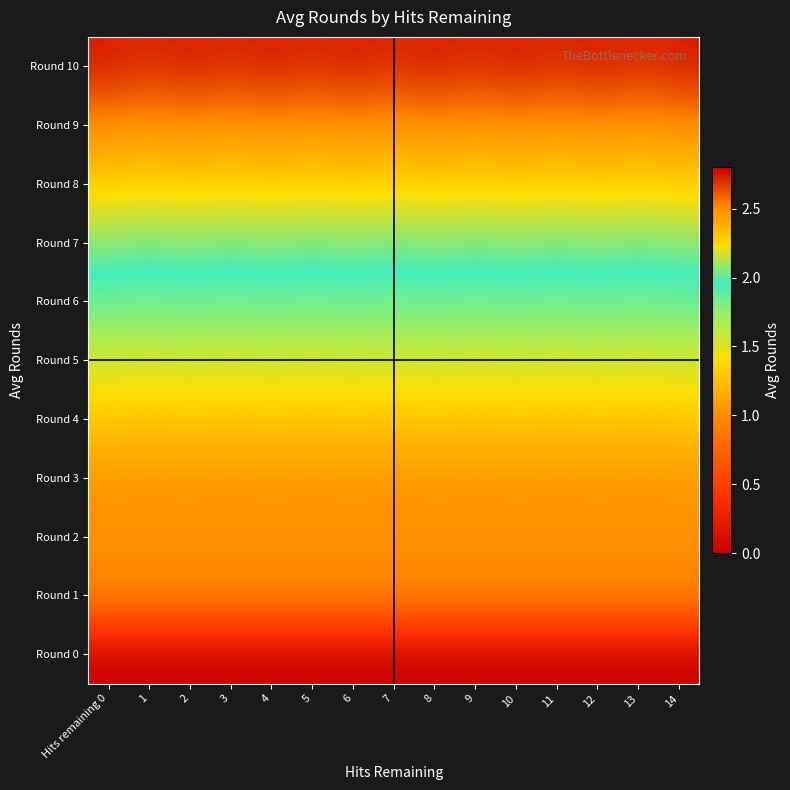

Reading left to right, transcribe all the data shown in this chart.

Round 0: Hits remaining 0=0.0	1=0.0	2=0.0	3=0.0	4=0.0	5=0.0	6=0.0	7=0.0	8=0.0	9=0.0	10=0.0	11=0.0	12=0.0	13=0.0	14=0.0
Round 1: Hits remaining 0=1.0	1=1.0	2=1.0	3=1.0	4=1.0	5=1.0	6=1.0	7=1.0	8=1.0	9=1.0	10=1.0	11=1.0	12=1.0	13=1.0	14=1.0
Round 2: Hits remaining 0=1.0	1=1.0	2=1.0	3=1.0	4=1.0	5=1.0	6=1.0	7=1.0	8=1.0	9=1.0	10=1.0	11=1.0	12=1.0	13=1.0	14=1.0
Round 3: Hits remaining 0=1.1	1=1.1	2=1.1	3=1.1	4=1.1	5=1.1	6=1.1	7=1.1	8=1.1	9=1.1	10=1.1	11=1.1	12=1.1	13=1.1	14=1.1
Round 4: Hits remaining 0=1.3	1=1.3	2=1.3	3=1.3	4=1.3	5=1.3	6=1.3	7=1.3	8=1.3	9=1.3	10=1.3	11=1.3	12=1.3	13=1.3	14=1.3
Round 5: Hits remaining 0=1.6	1=1.5	2=1.6	3=1.5	4=1.6	5=1.5	6=1.6	7=1.5	8=1.6	9=1.5	10=1.6	11=1.5	12=1.6	13=1.5	14=1.6
Round 6: Hits remaining 0=1.9	1=1.8	2=1.9	3=1.8	4=1.9	5=1.8	6=1.9	7=1.8	8=1.9	9=1.8	10=1.9	11=1.8	12=1.9	13=1.8	14=1.9
Round 7: Hits remaining 0=2.1	1=2.1	2=2.1	3=2.1	4=2.1	5=2.1	6=2.1	7=2.1	8=2.1	9=2.1	10=2.1	11=2.1	12=2.1	13=2.1	14=2.1
Round 8: Hits remaining 0=2.3	1=2.3	2=2.3	3=2.3	4=2.3	5=2.3	6=2.3	7=2.3	8=2.3	9=2.3	10=2.3	11=2.3	12=2.3	13=2.3	14=2.3
Round 9: Hits remaining 0=2.5	1=2.5	2=2.5	3=2.5	4=2.5	5=2.5	6=2.5	7=2.5	8=2.5	9=2.5	10=2.5	11=2.5	12=2.5	13=2.5	14=2.5
Round 10: Hits remaining 0=2.7	1=2.7	2=2.7	3=2.7	4=2.7	5=2.7	6=2.7	7=2.7	8=2.7	9=2.7	10=2.7	11=2.7	12=2.7	13=2.7	14=2.7